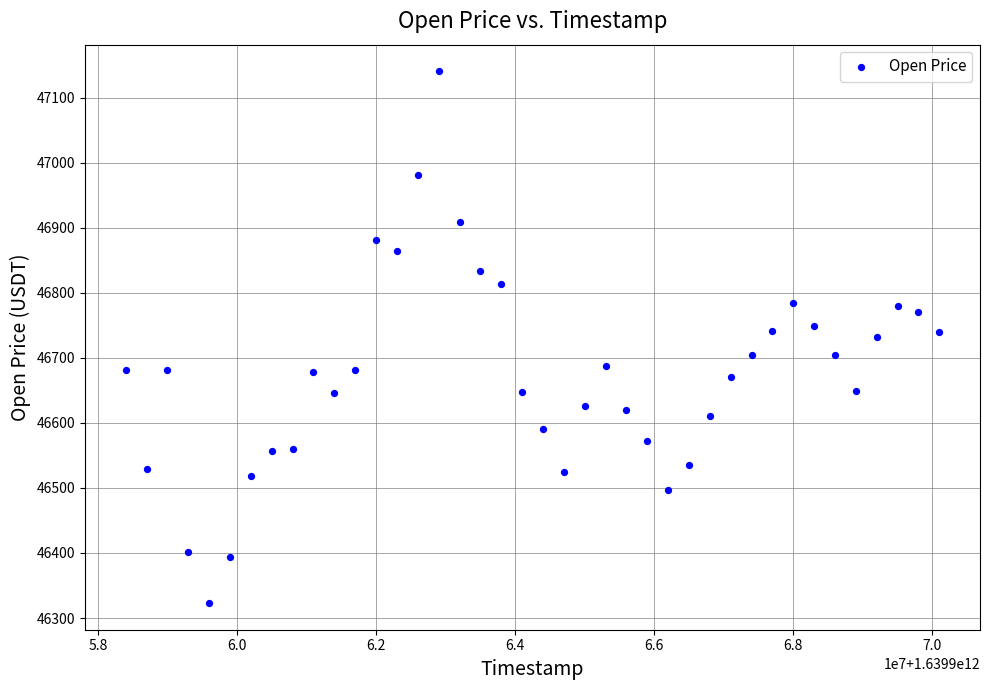

What is the range of X values (max minus min)?

11700000.0